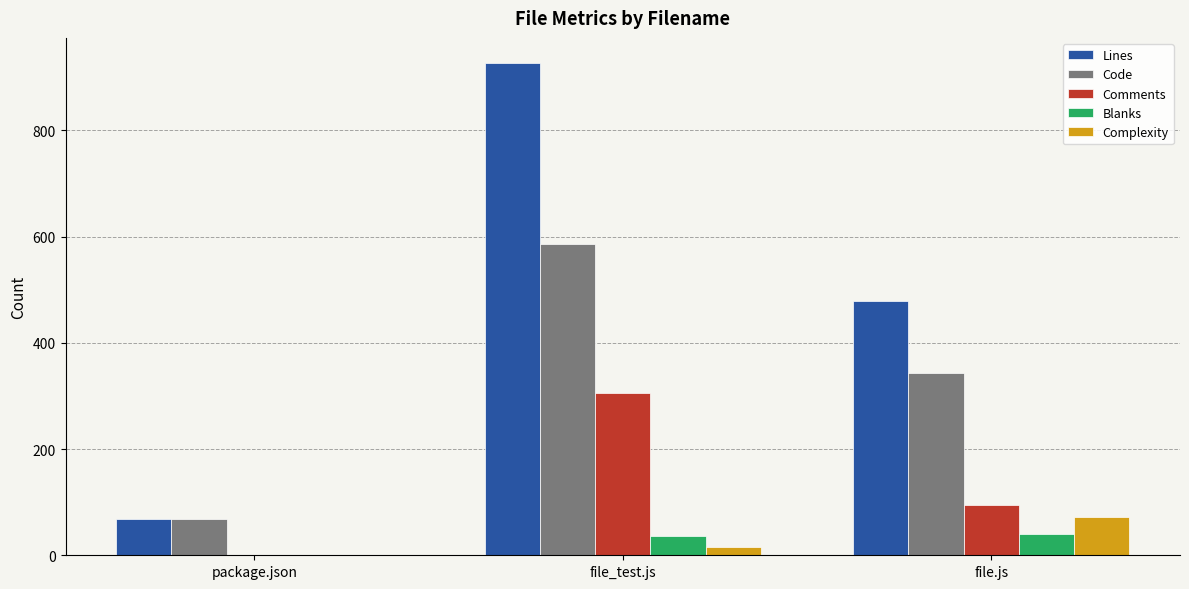

Reading left to right, list all the values displayed in this chart.

Lines: package.json=69	file_test.js=928	file.js=478
Code: package.json=69	file_test.js=586	file.js=344
Comments: package.json=0	file_test.js=306	file.js=94
Blanks: package.json=0	file_test.js=36	file.js=40
Complexity: package.json=0	file_test.js=16	file.js=72